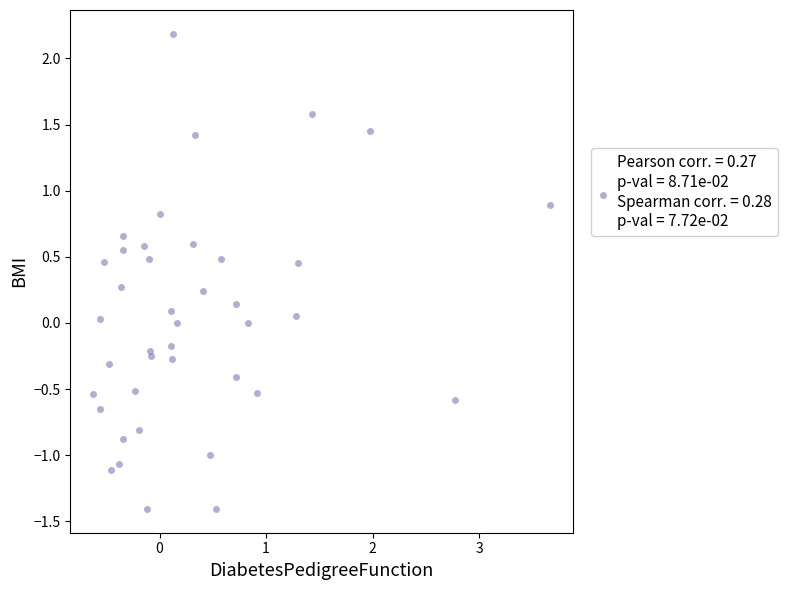

What is the range of Y values (max minus min)?

3.6